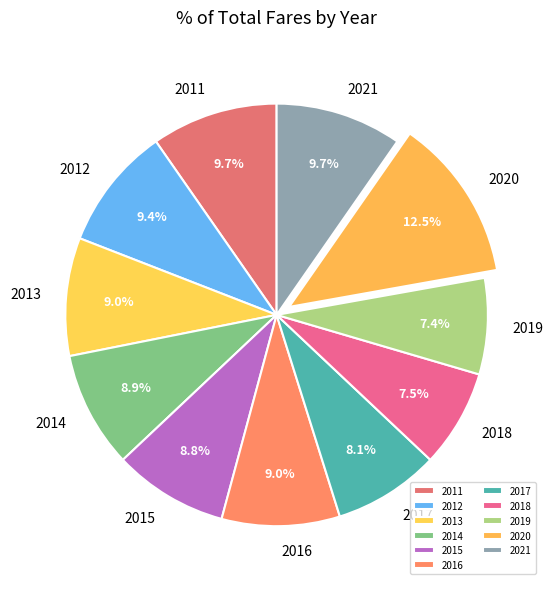

What percentage is NOT represented by 2016?

91.0%